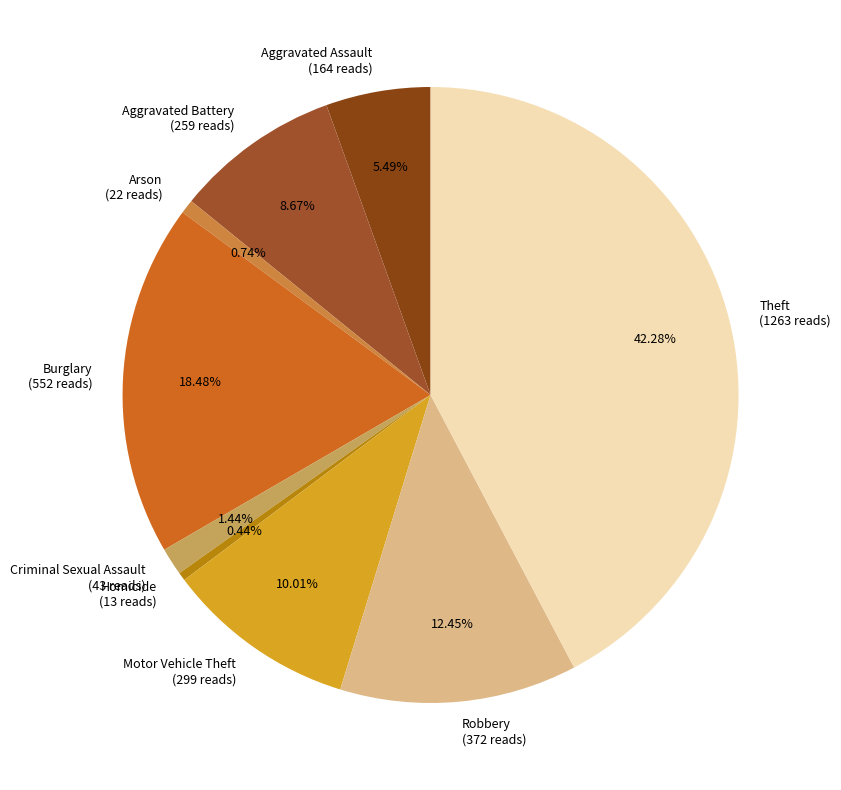

How much of the chart is everything except Theft?

57.7%